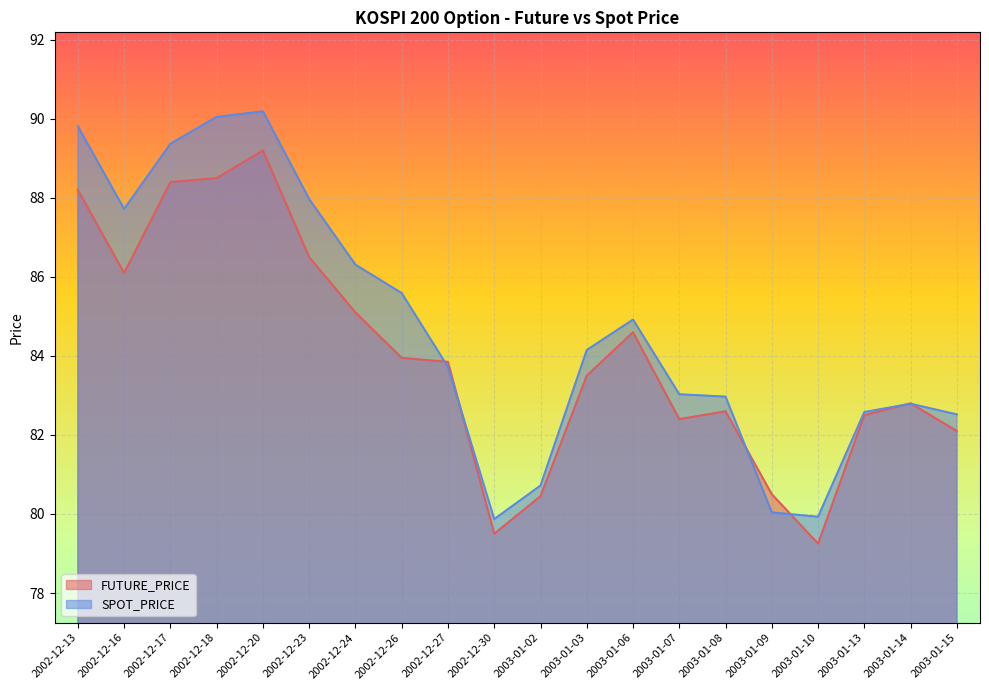

Rank the series by their average value, from lowest to highest.

FUTURE_PRICE, SPOT_PRICE